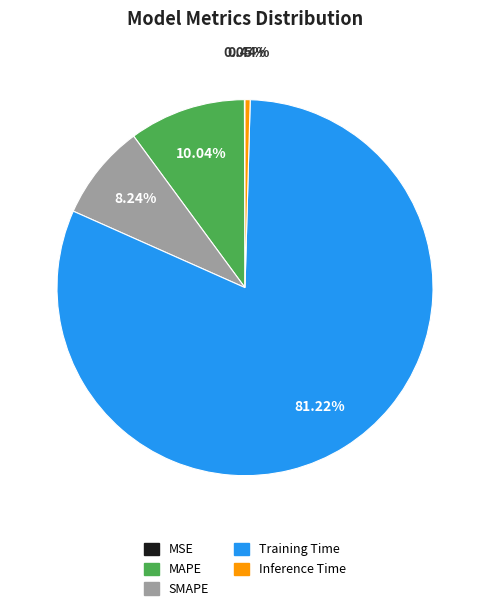

Does Training Time represent more than half of the total?

Yes